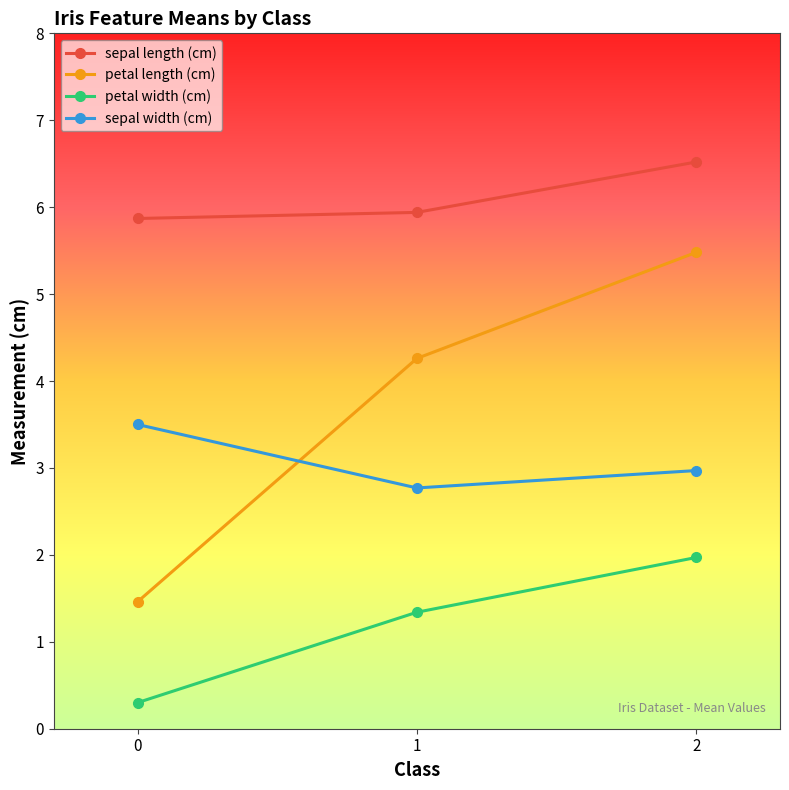

Which series changed the most between 0 and 1?

petal length (cm)